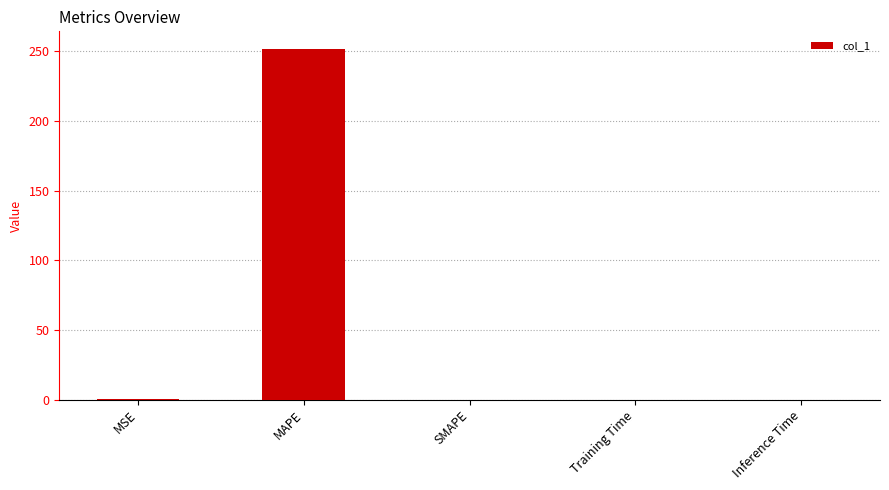

Which has a higher value, Inference Time or MAPE?

MAPE